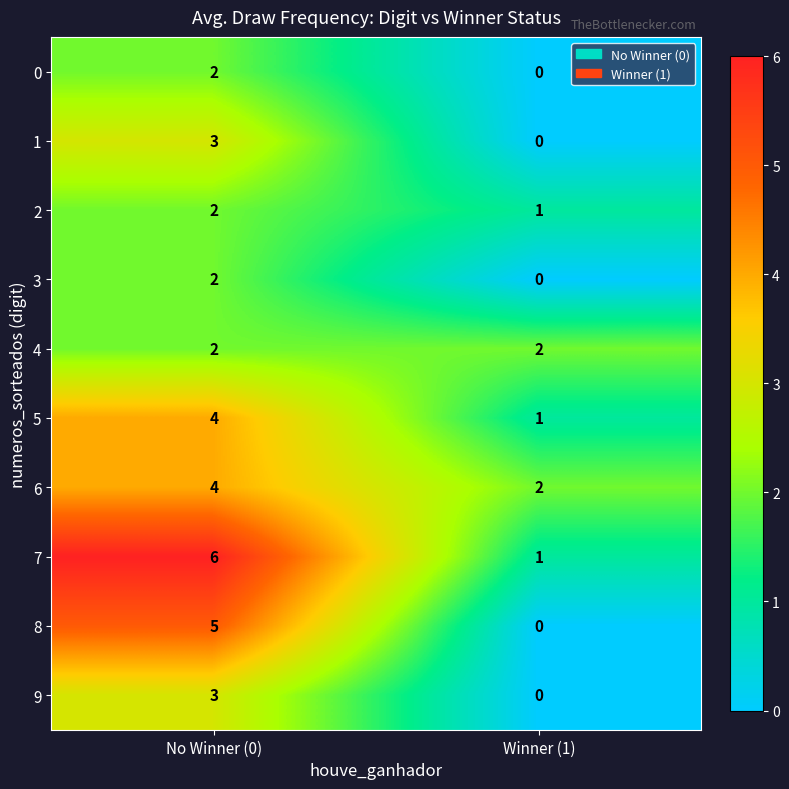

Which category has the highest value in the 5 series?

No Winner (0)